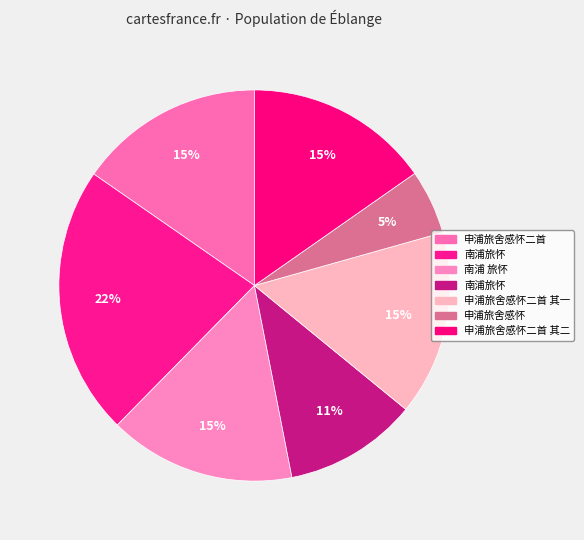

How many segments does this pie chart have?

7